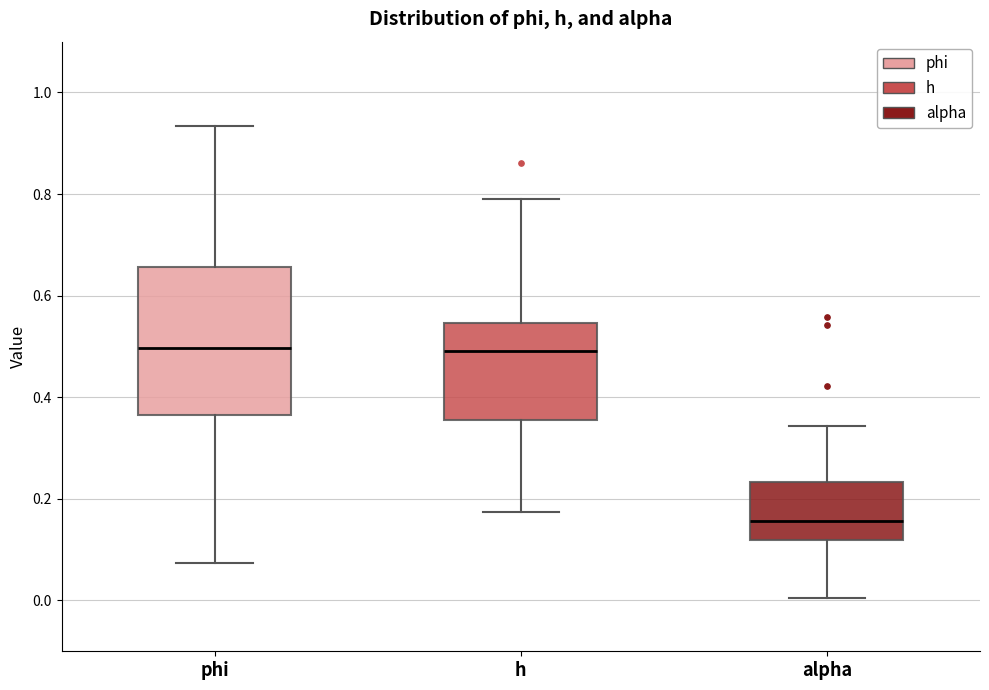

Where does the upper whisker of the box for alpha end on the y-axis? The values are not printed on the chart, so give them approximately, as read against the axis.

0.34